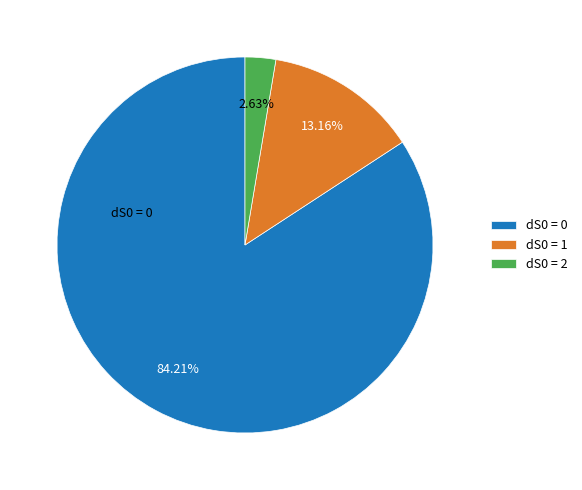

How much of the chart is everything except dS0 = 2?

97.4%